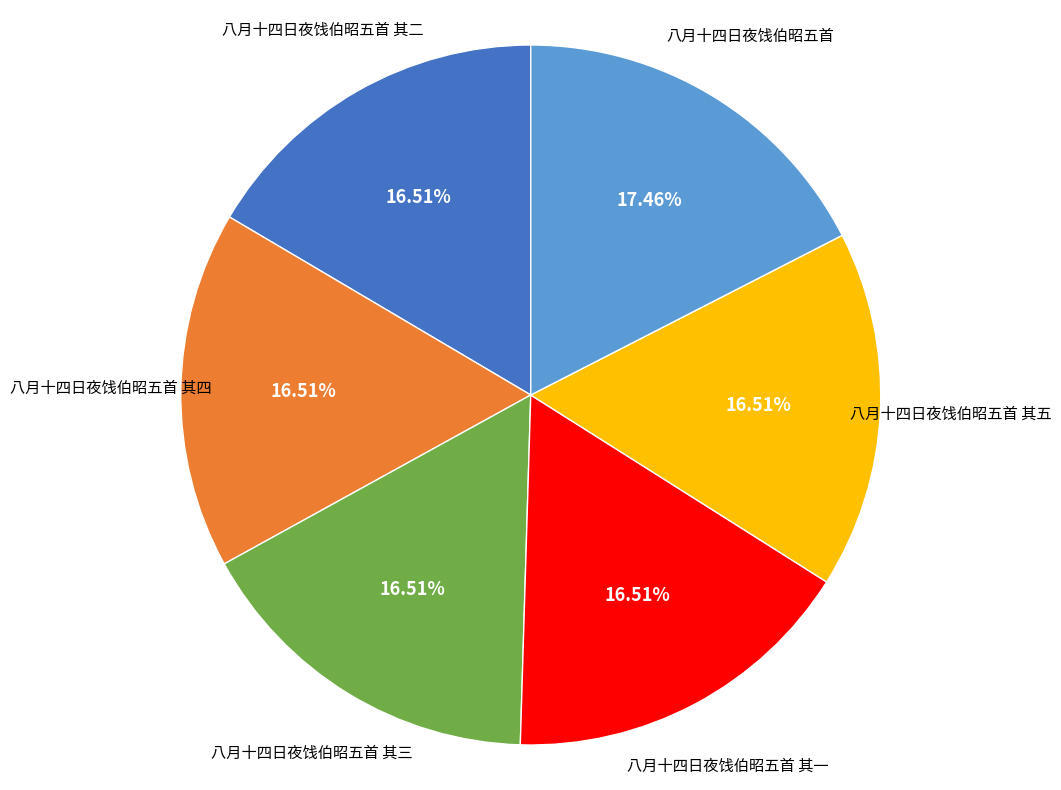

Is there a majority slice in this chart?

No